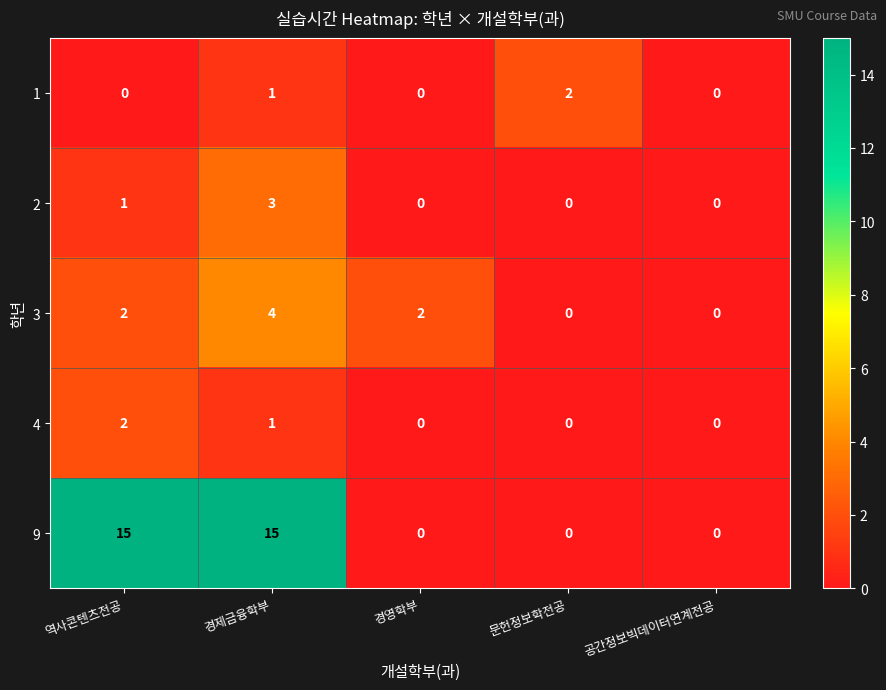

What is the difference between the maximum and minimum values in the 9 series?

15